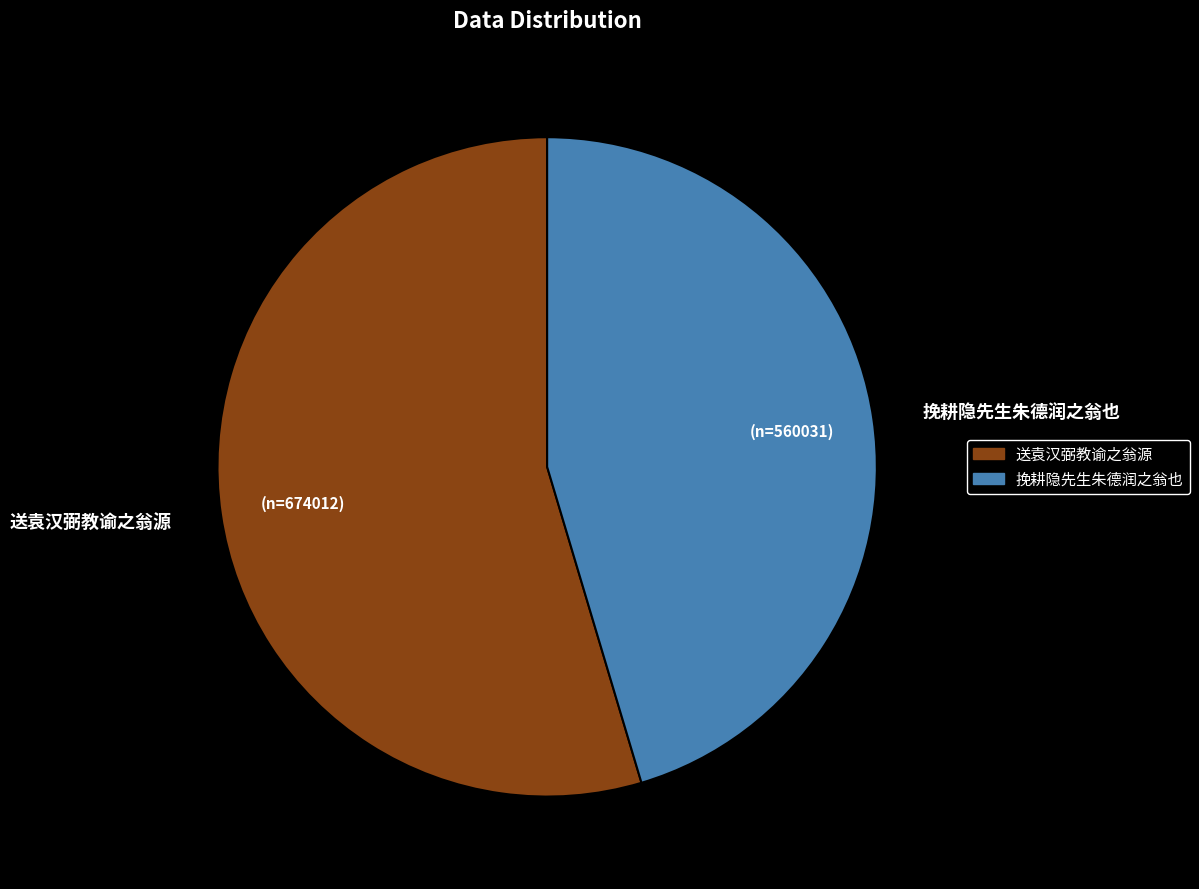

Rank the categories by value from highest to lowest.

送袁汉弼教谕之翁源, 挽耕隐先生朱德润之翁也